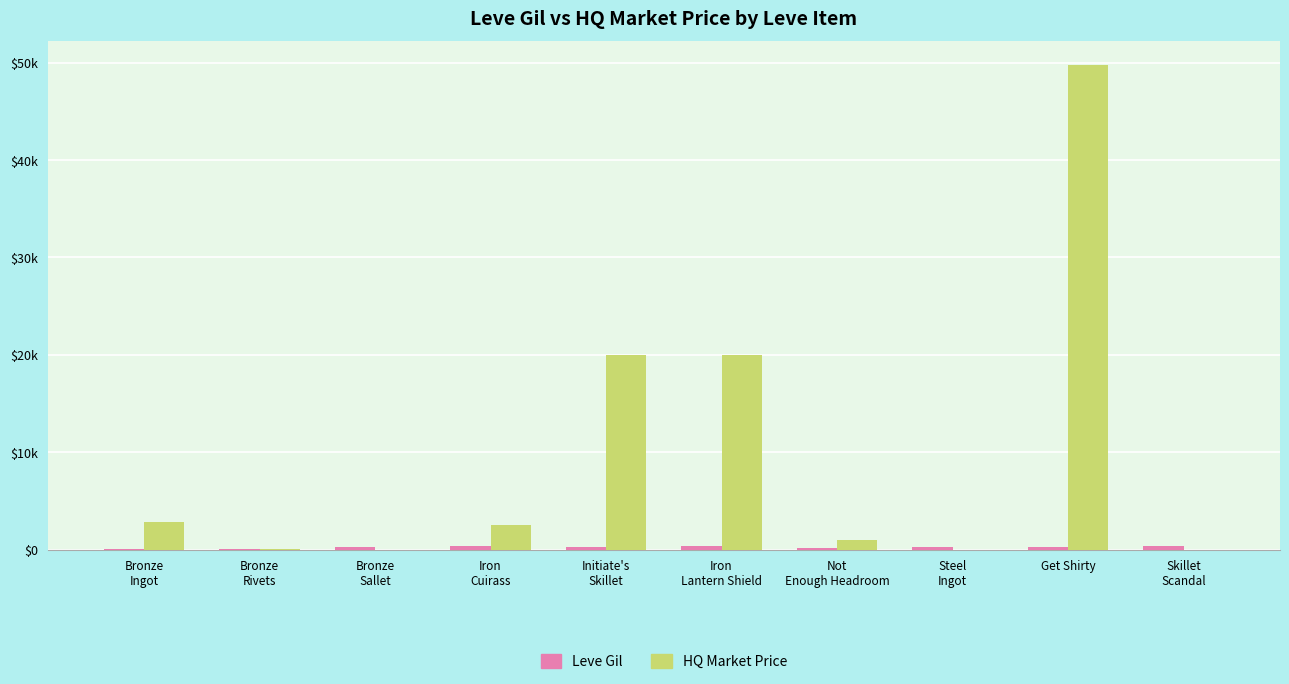

Does the chart contain stacked bars?

No